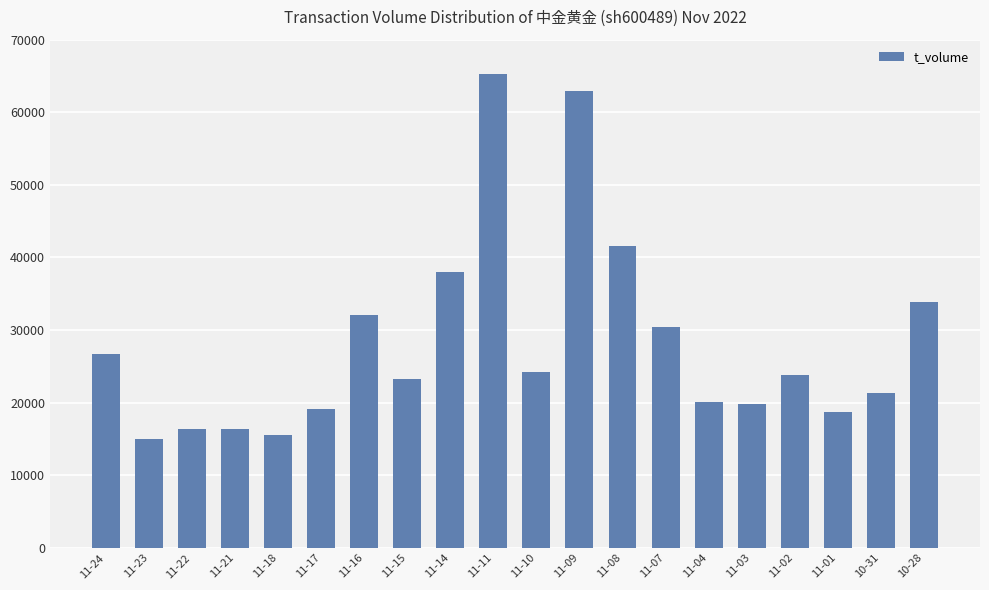

How many series are shown in this chart?

1